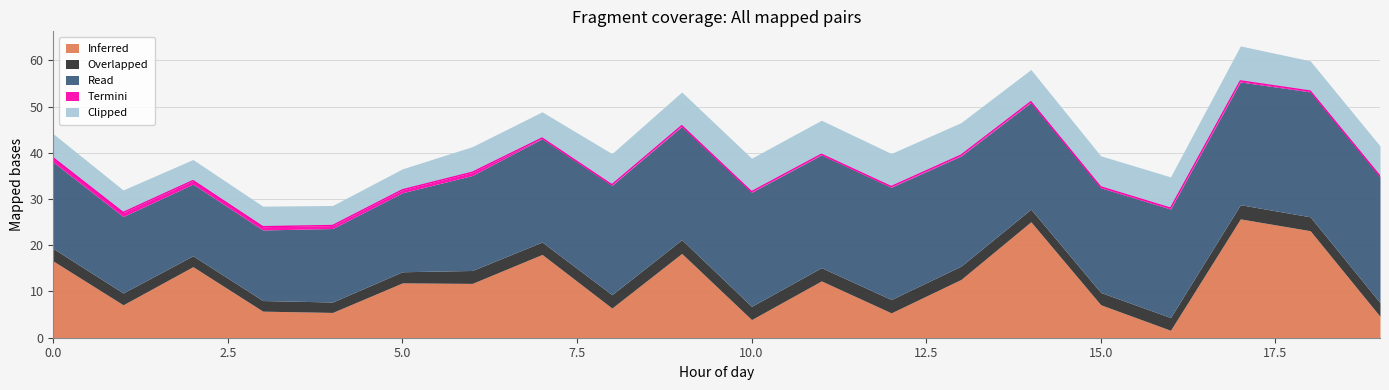

What are all the series names shown in the legend?

Inferred, Overlapped, Read, Termini, Clipped